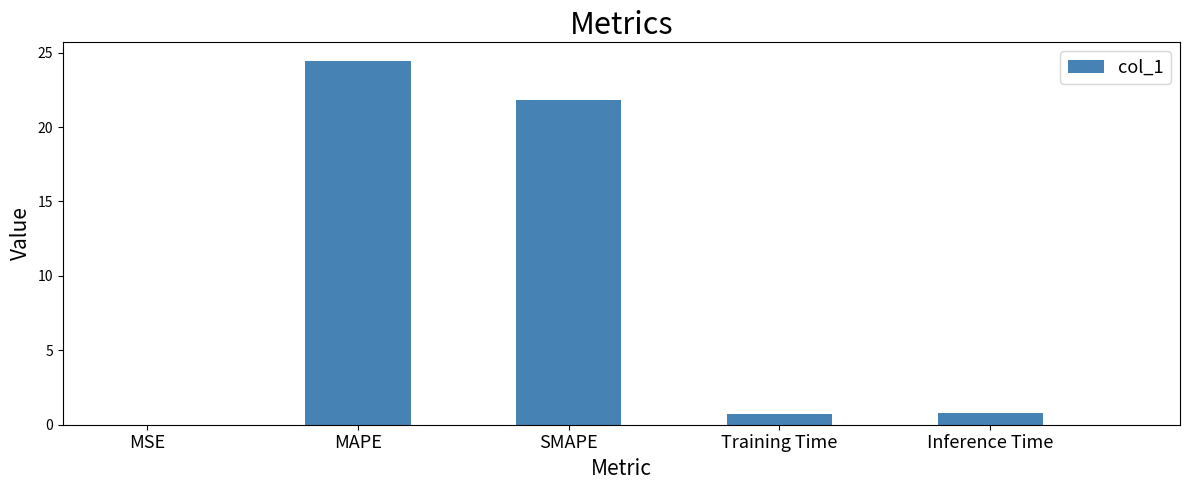

The chart shows a value of 38.4 at SMAPE. True or false?

False